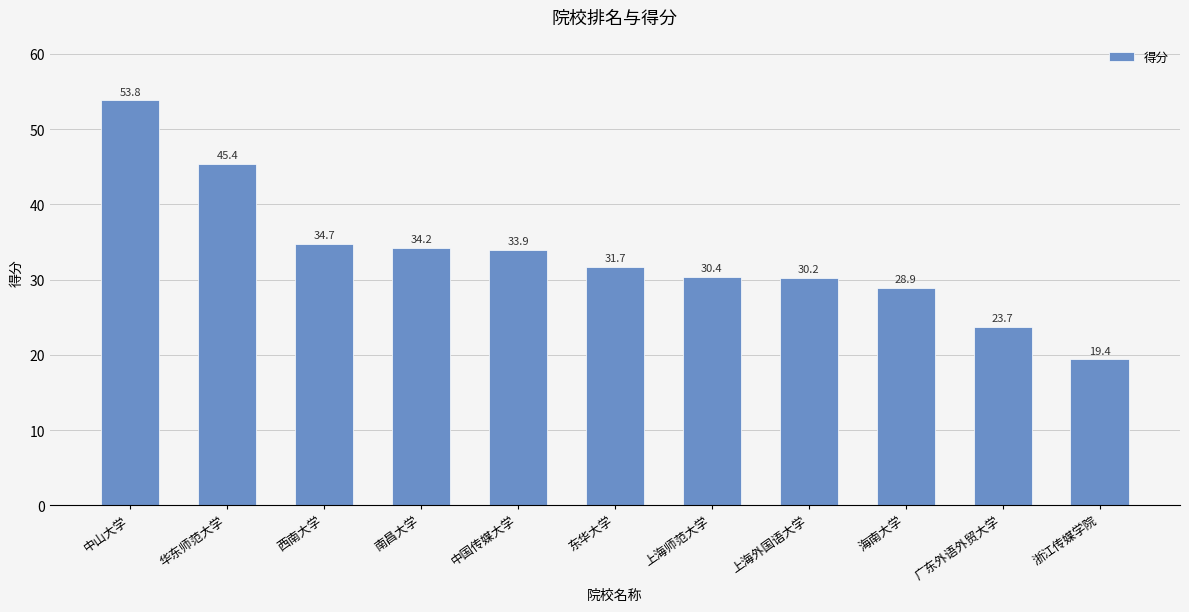

List the labels in order of value, smallest first.

浙江传媒学院, 广东外语外贸大学, 海南大学, 上海外国语大学, 上海师范大学, 东华大学, 中国传媒大学, 南昌大学, 西南大学, 华东师范大学, 中山大学